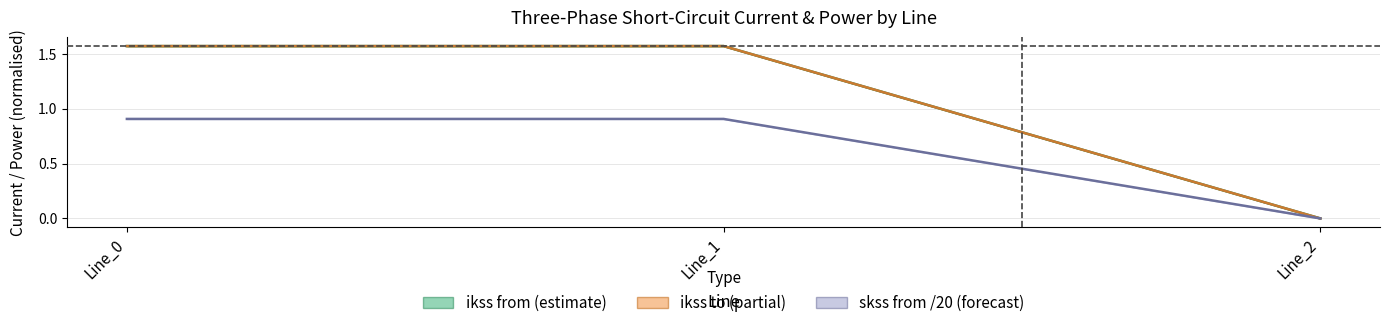

How many series are shown in this chart?

3